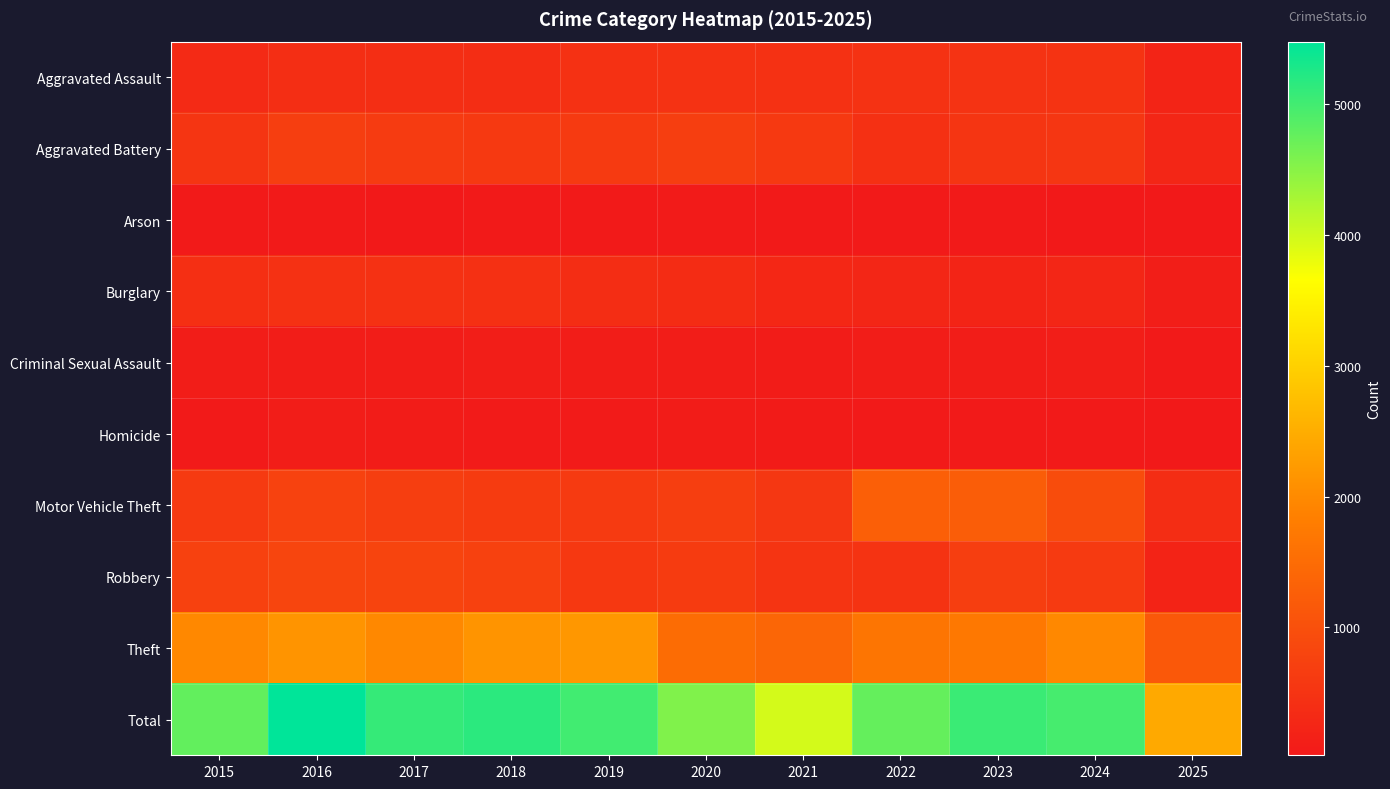

At 2015, list the series in order from smallest to largest.

Arson, Homicide, Criminal Sexual Assault, Aggravated Assault, Burglary, Aggravated Battery, Motor Vehicle Theft, Robbery, Theft, Total